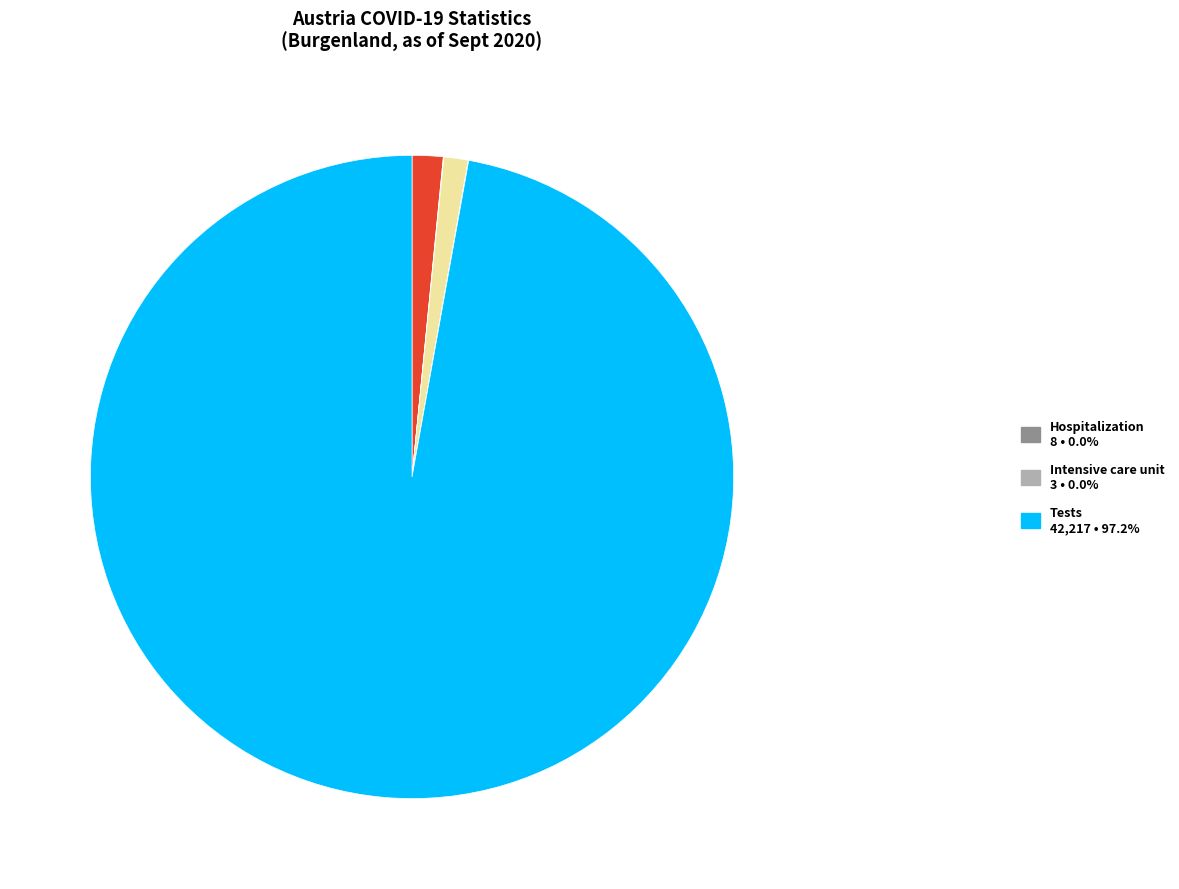

Is there any slice that represents more than half of the pie?

Yes